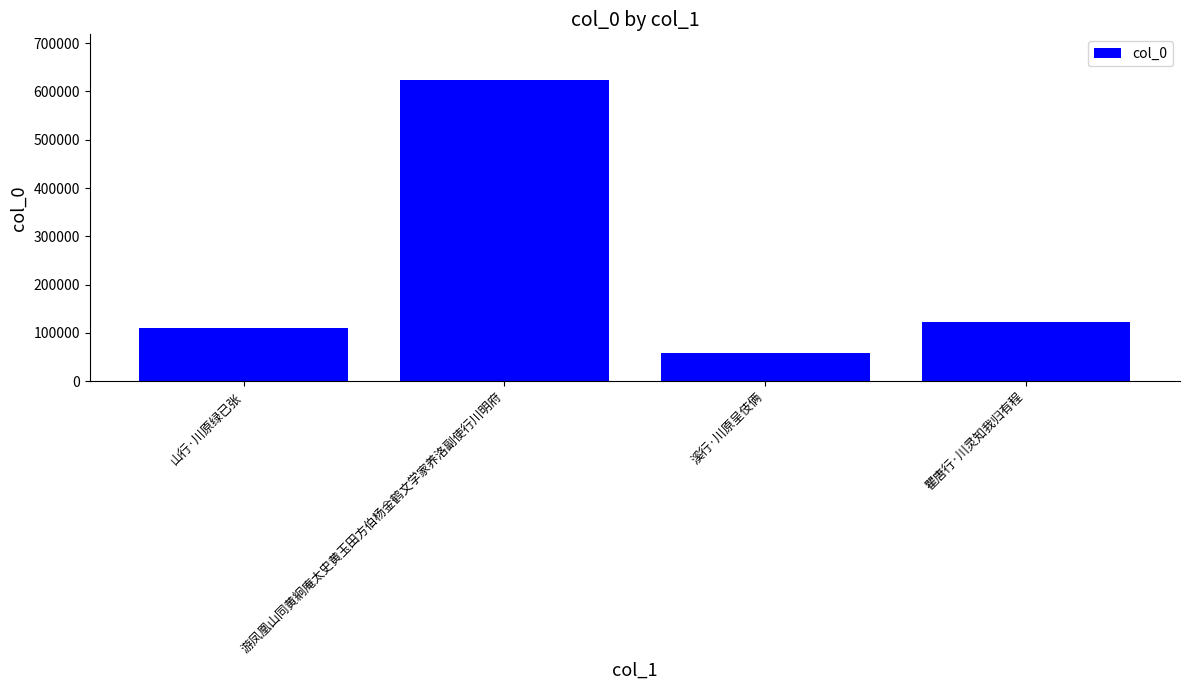

Read the value at 瞿唐行·川灵知我归有程, to the nearest 100.

122200